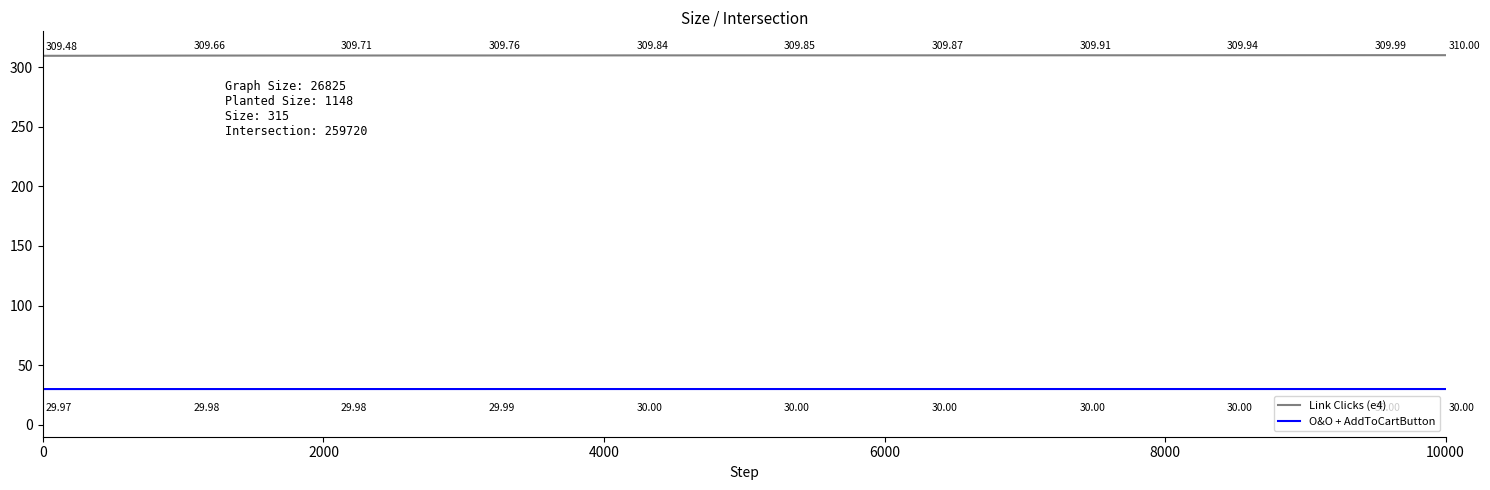

How many lines are shown in the chart?

2